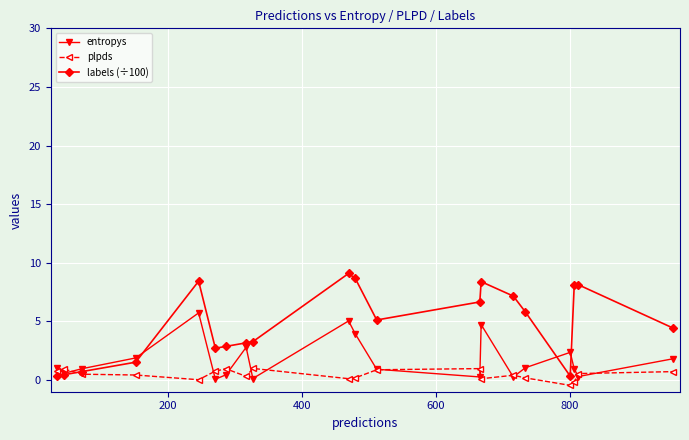

What is the greatest value displayed?

9.1